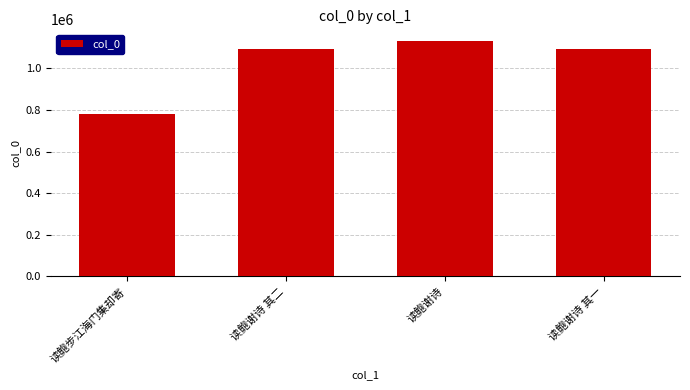

How many values are below 1093061?

2